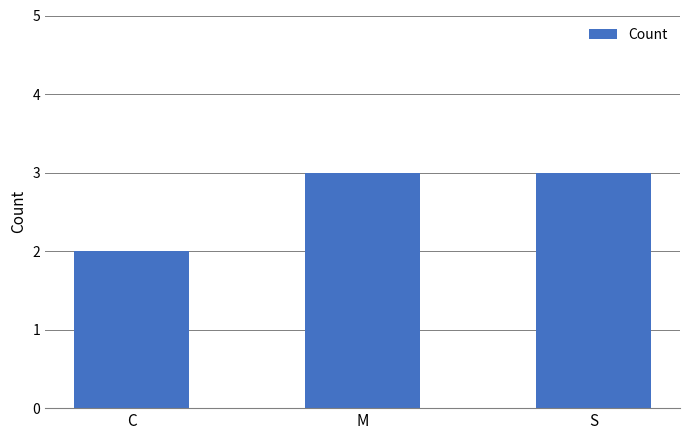

Which has a higher value, S or C?

S